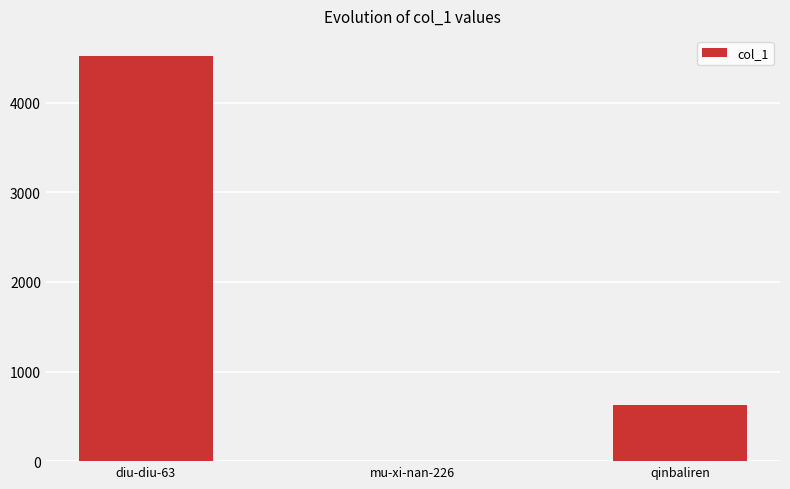

What is the greatest value displayed?

4521